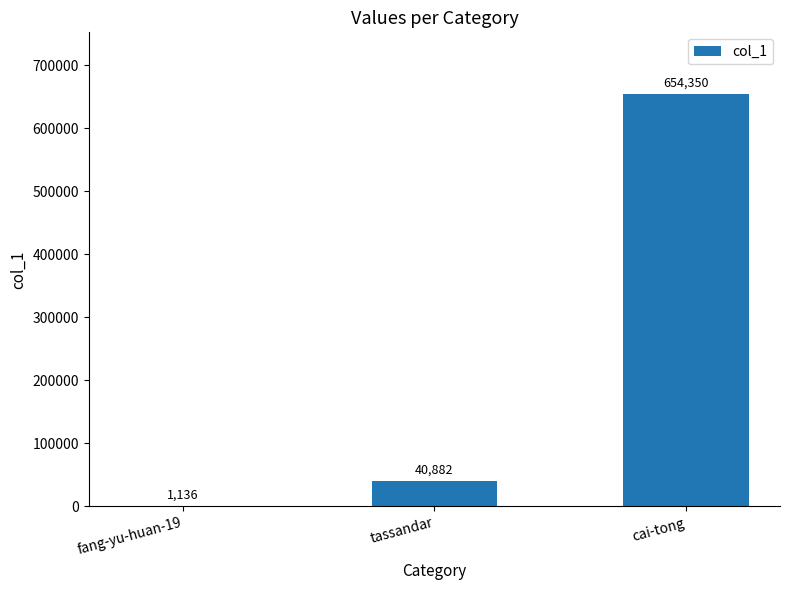

What is the average value?

232123